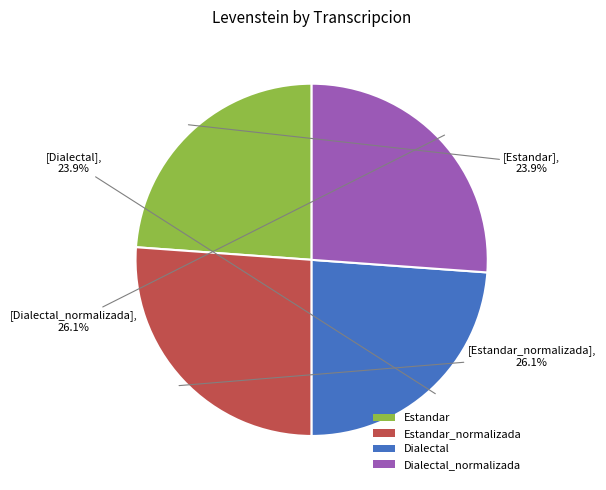

The Dialectal slice represents 35% of the pie. True or false?

False